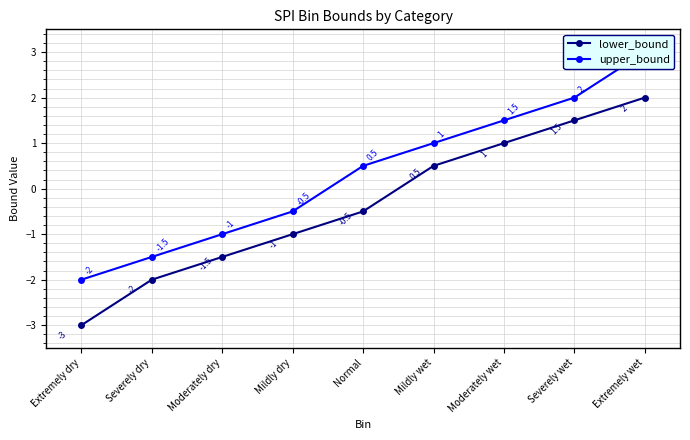

At which category is the sum across all series the highest?

Extremely wet